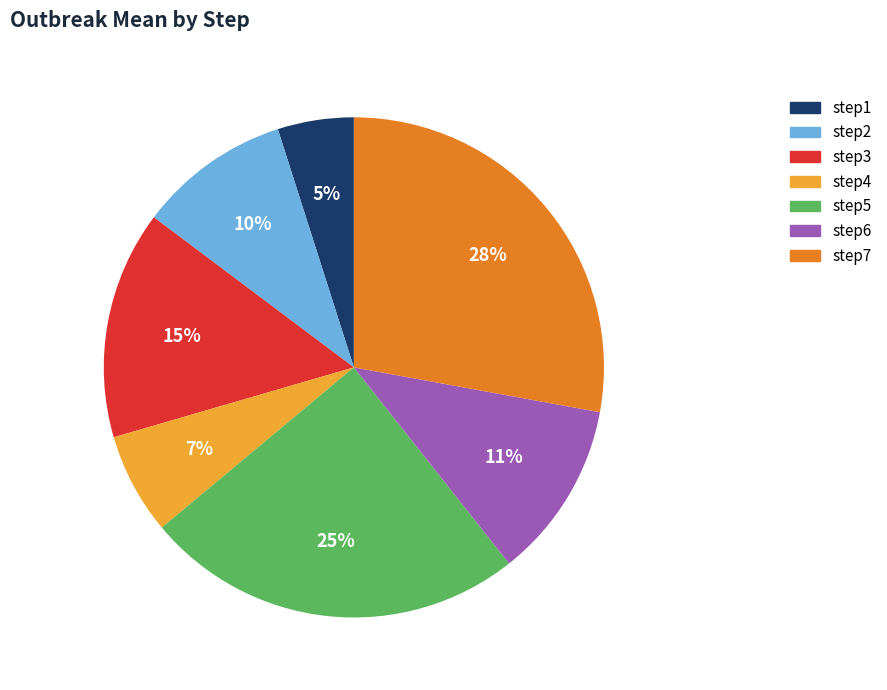

How many slices are in this pie chart?

7